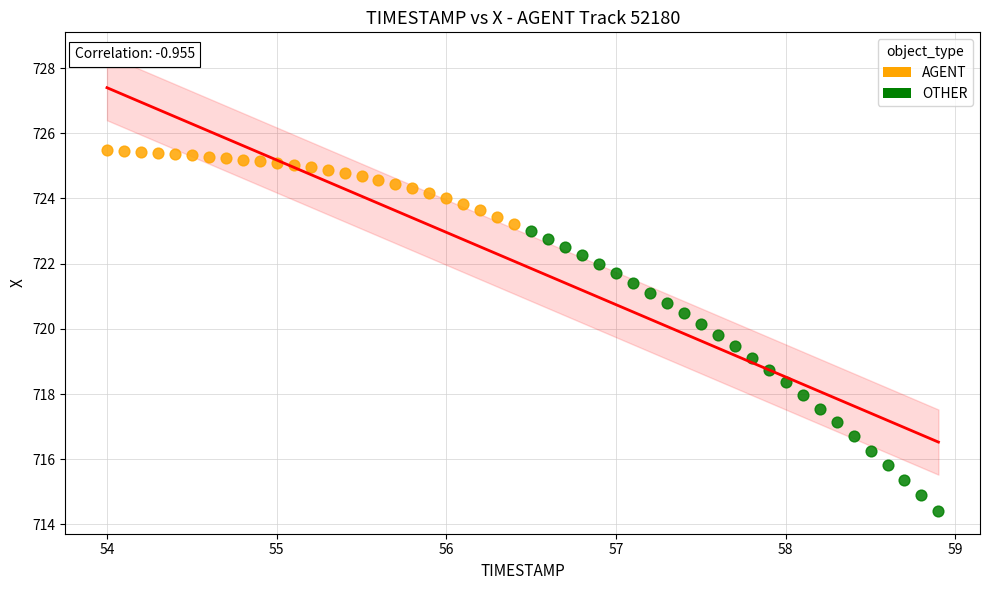

What are all the series names shown in the legend?

AGENT, OTHER